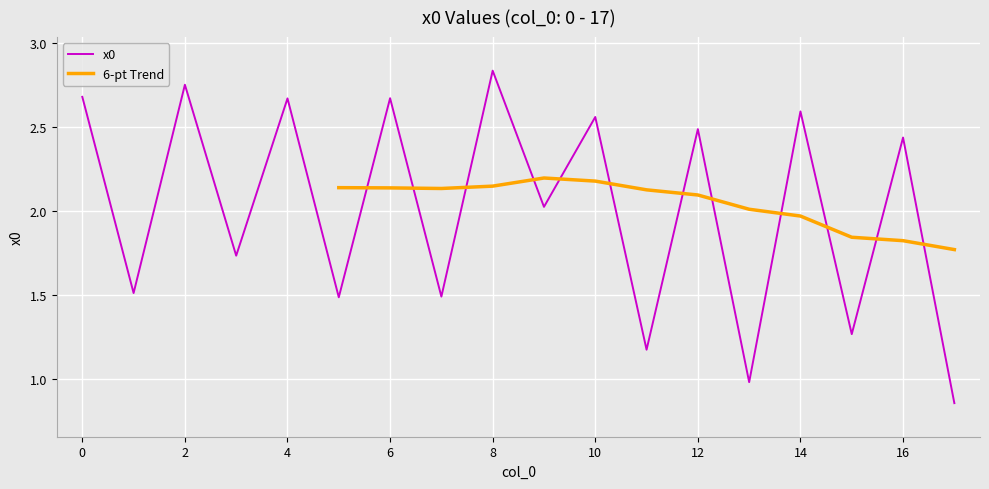

Which label corresponds to the largest value in the chart?

8